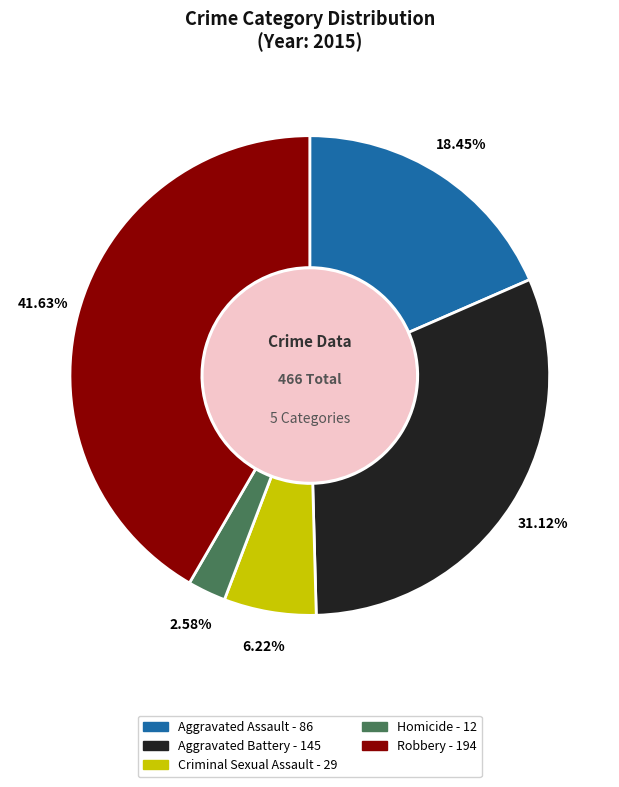

To the nearest percent, what is the difference between the largest and smallest slice percentages?

39%